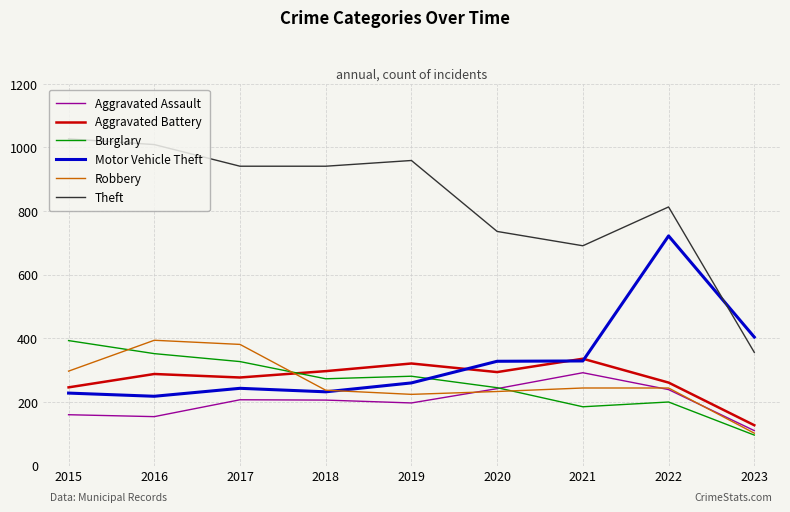

At which category is the sum across all series the highest?

2022